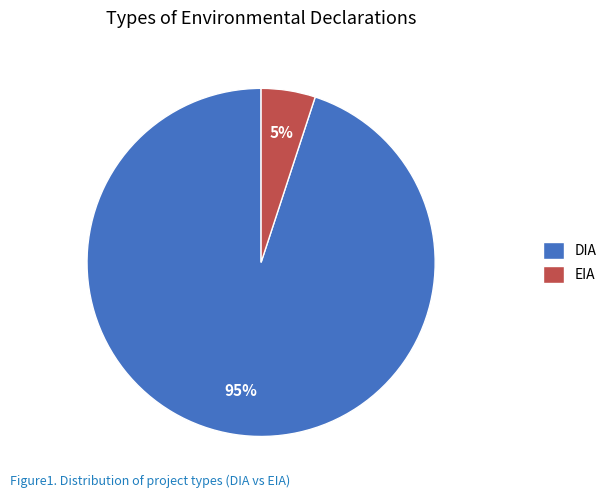

What is the majority slice?

DIA